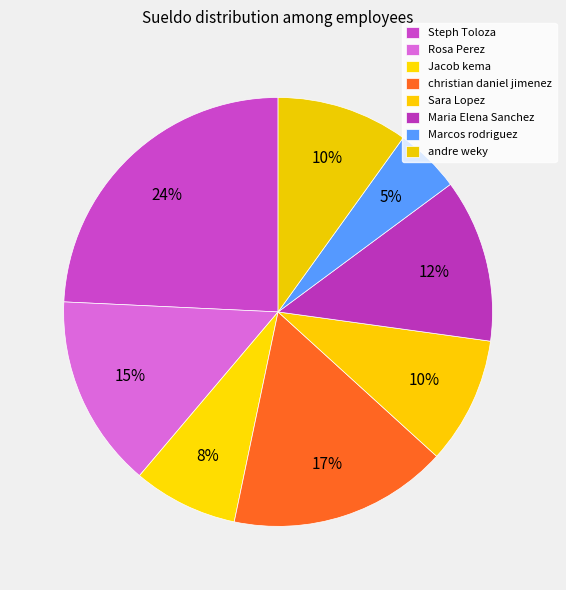

Count the number of slices in the pie.

8